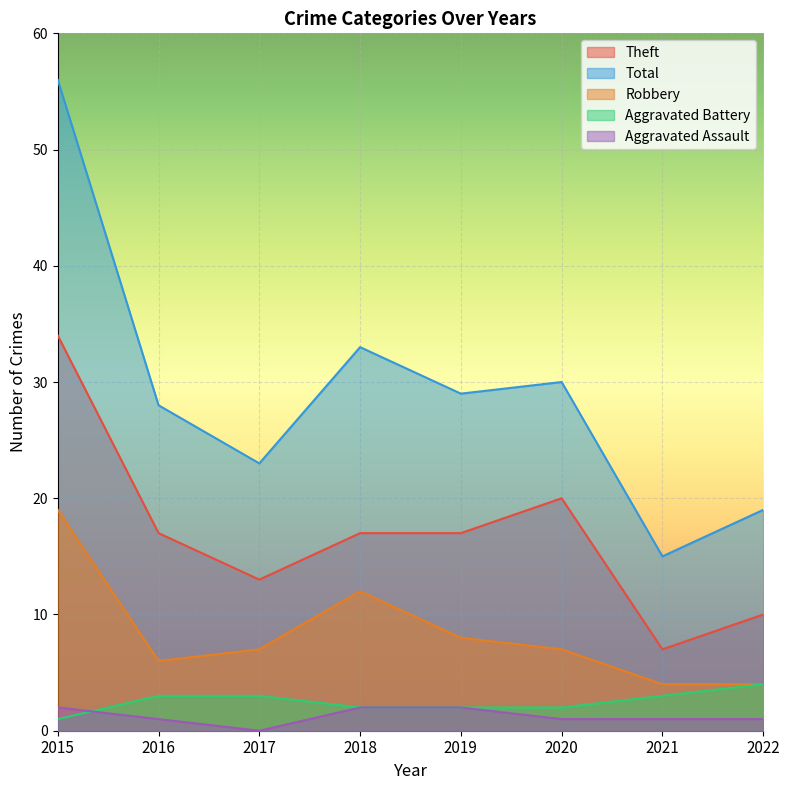

What are all the series names shown in the legend?

Theft, Total, Robbery, Aggravated Battery, Aggravated Assault